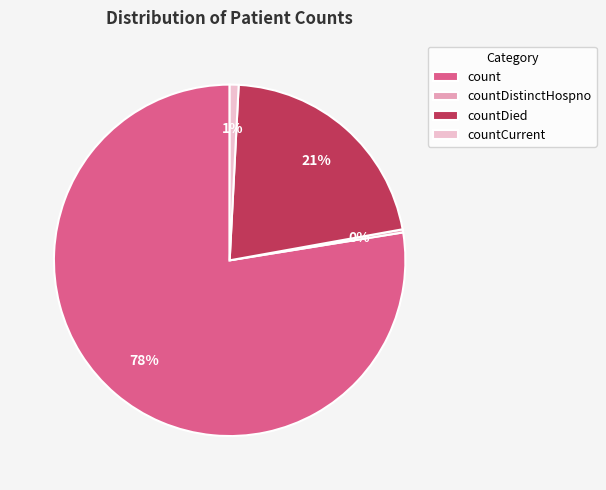

Count the number of slices in the pie.

4